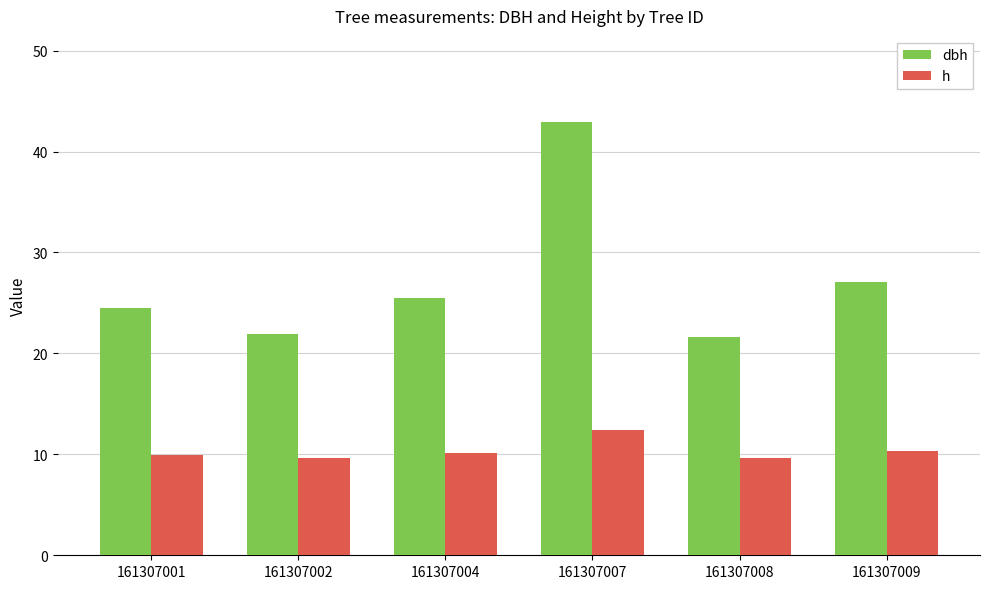

Which category has the highest value in the dbh series?

161307007